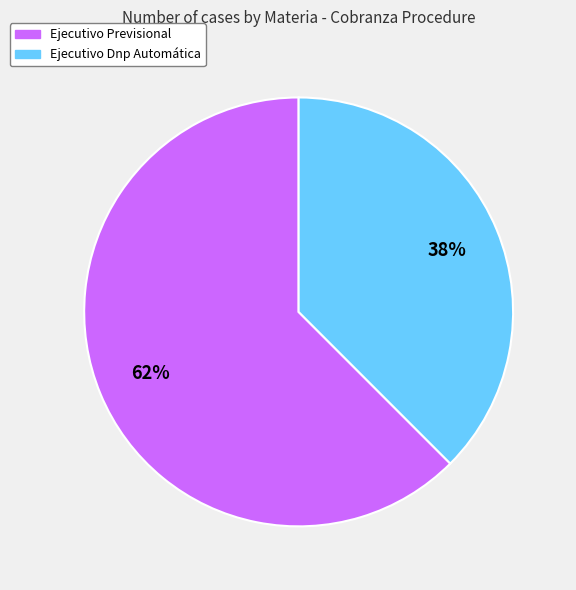

Combined, do Ejecutivo Previsional and Ejecutivo Dnp Automática account for over 50%?

Yes